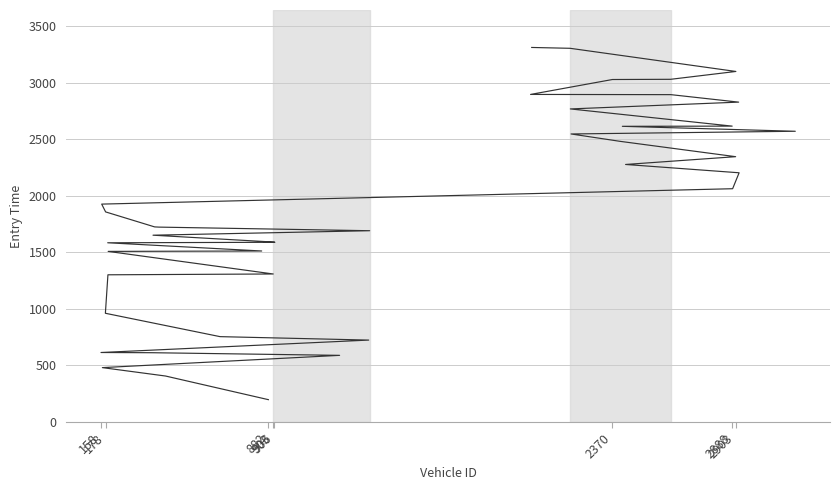

What is the smallest value displayed?

197.7